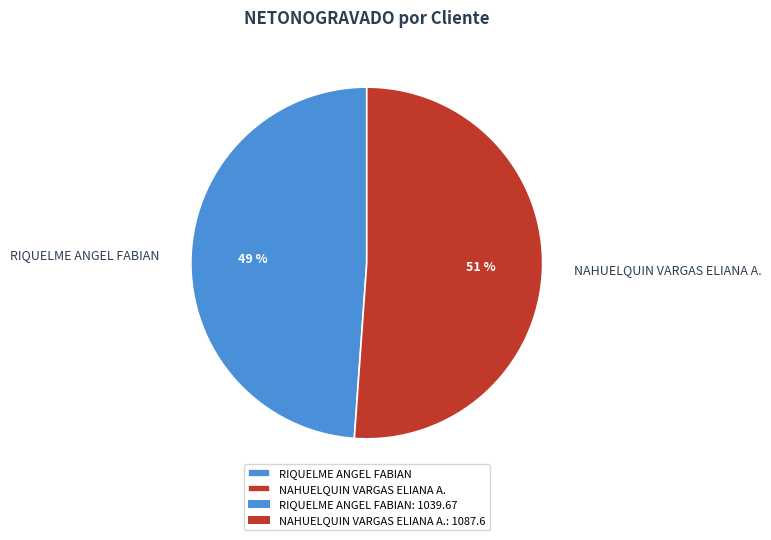

True or false: NAHUELQUIN VARGAS ELIANA A. accounts for 51% of the total.

True